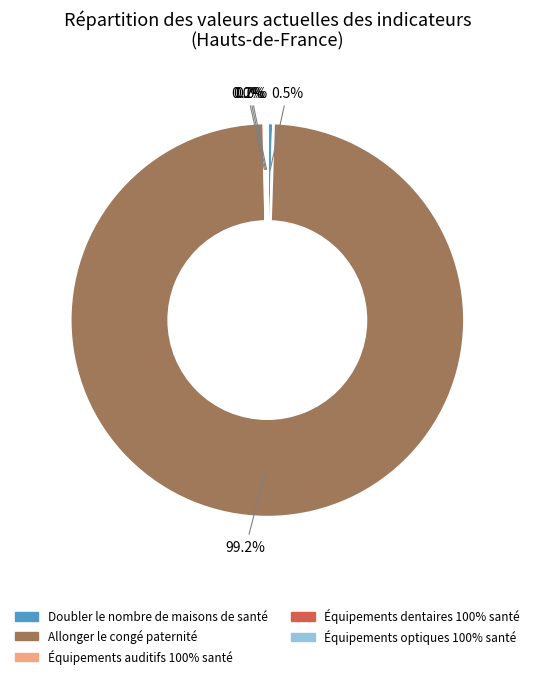

To the nearest percent, what is the difference between the largest and smallest slice percentages?

99%